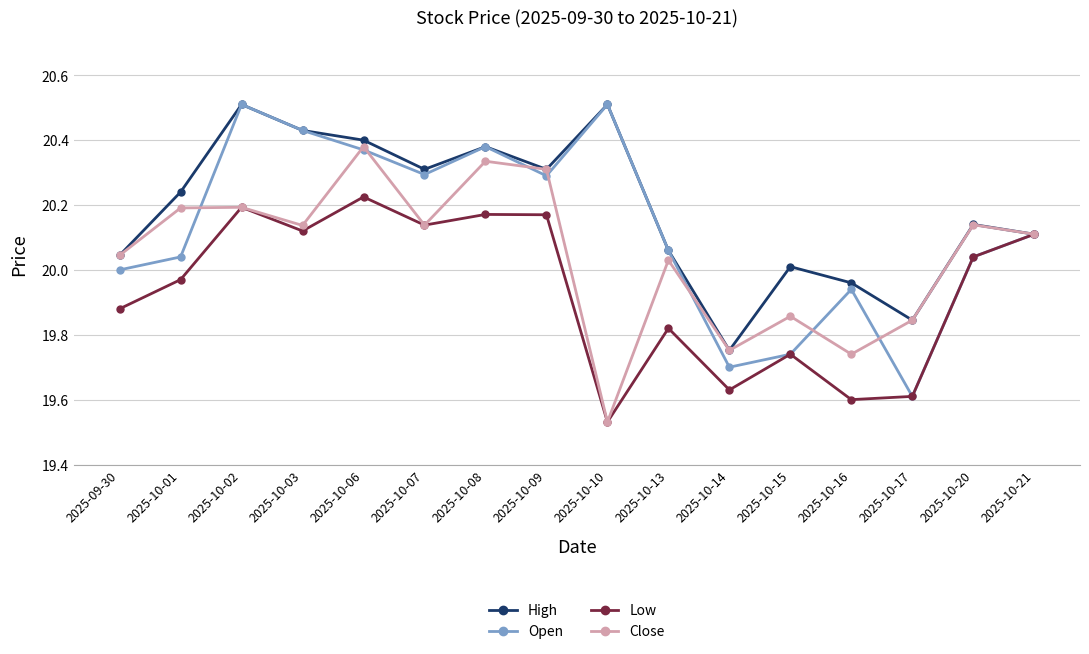

Is this an area chart (filled region under the line)?

No